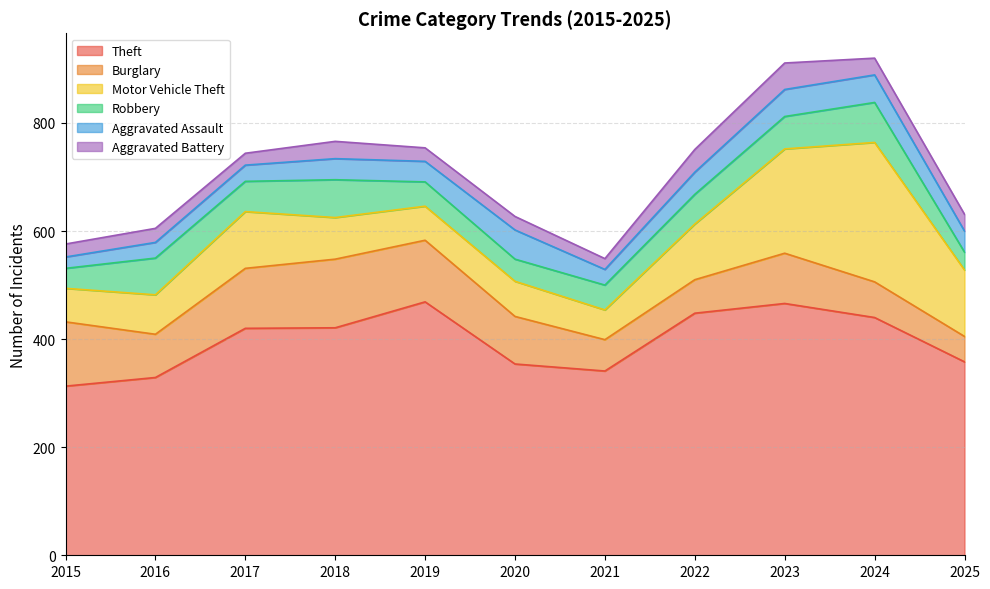

What is the difference between the second highest and second lowest values in the Robbery series?

33